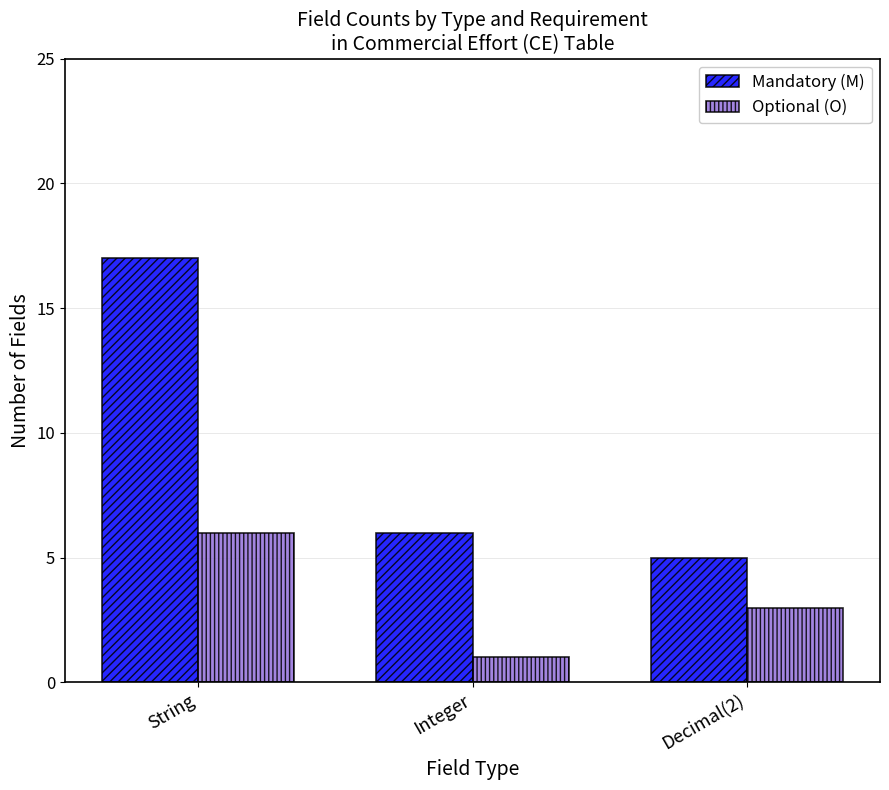

At which label does Optional (O) reach its minimum?

Integer